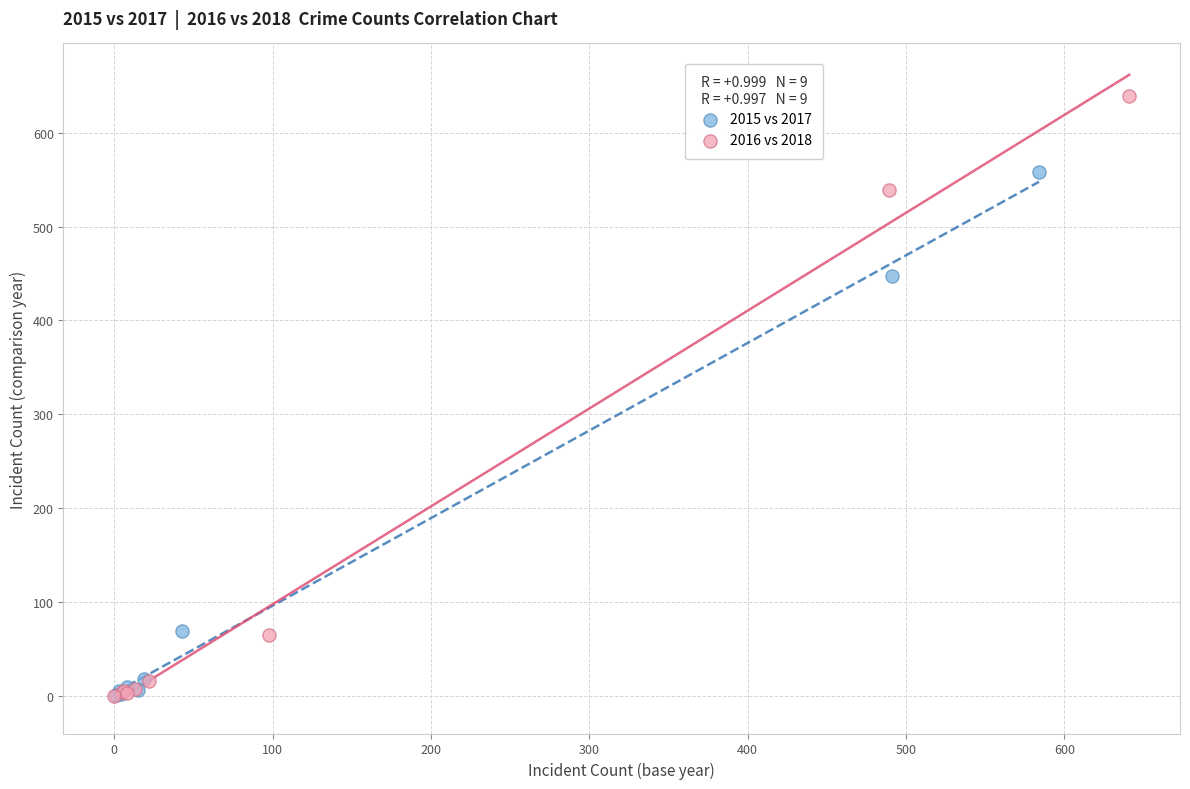

Which series has the widest spread of Y values?

2016 vs 2018